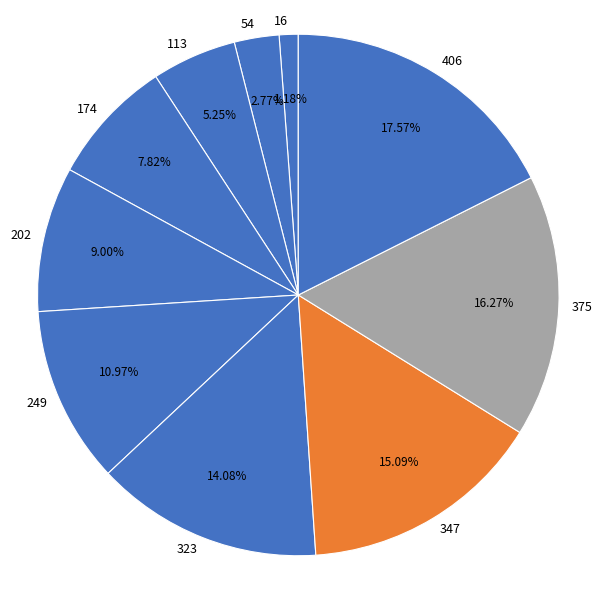

What is the smallest slice in the pie chart?

16